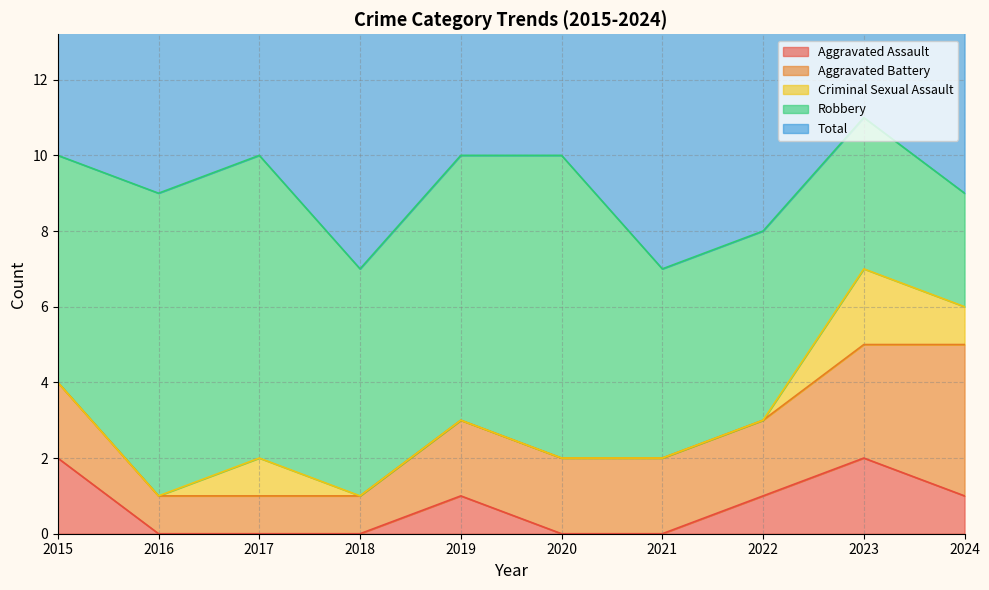

What is the approximate value of Aggravated Battery at 2017?

1